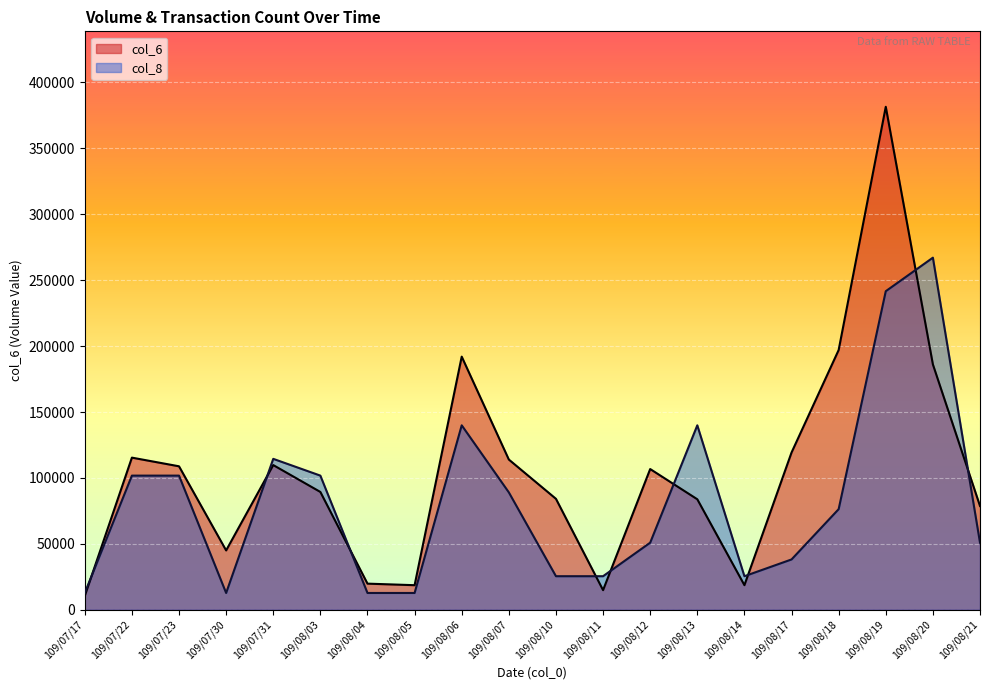

Reading left to right, list all the values displayed in this chart.

col_6: 10500.0	115390.0	108820.0	45000.0	109750.0	89350.0	19800.0	18620.0	192010.0	113940.0	84150.0	14860.0	106740.0	83800.0	18640.0	119270.0	197020.0	381560.0	186130.0	78700.0
col_8: 12718.7	101749.3	101749.3	12718.7	114468.0	101749.3	12718.7	12718.7	139905.3	89030.7	25437.3	25437.3	50874.7	139905.3	25437.3	38156.0	76312.0	241654.7	267092.0	50874.7